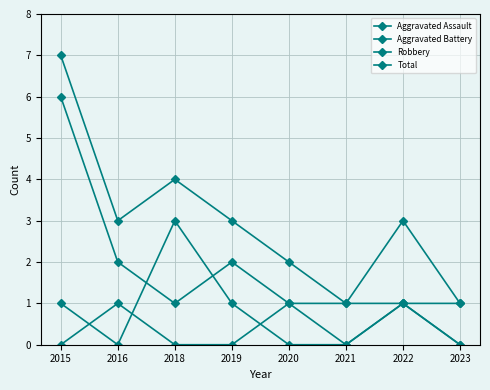

What is the value of the Aggravated Battery point at the 7th from the left?

1